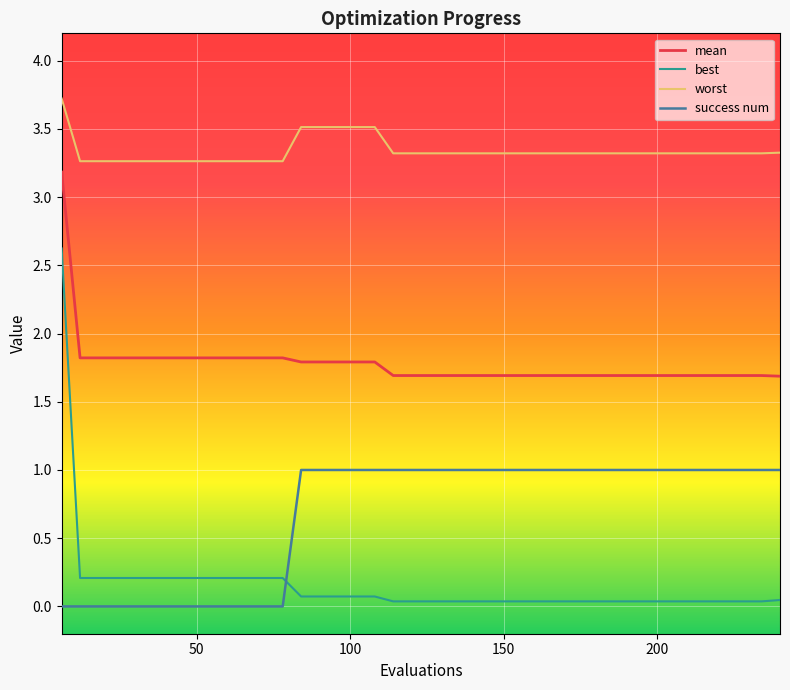

Which series has the largest total across all categories?

worst